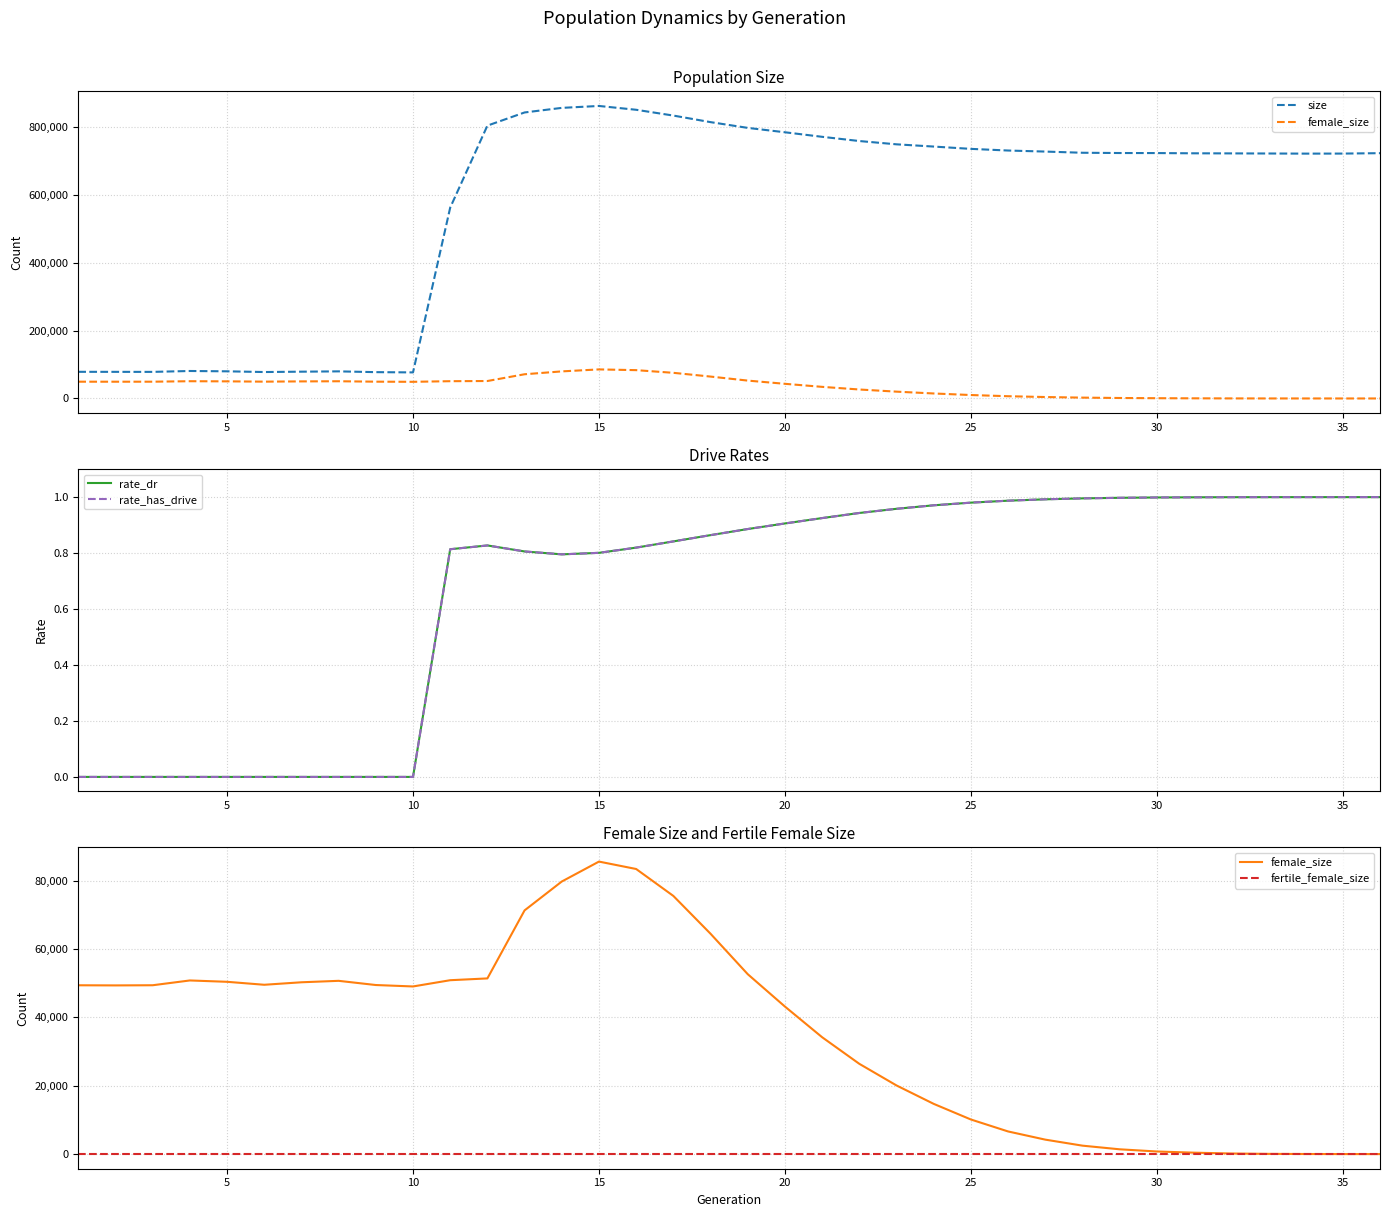

Which series has the largest total across all categories?

size